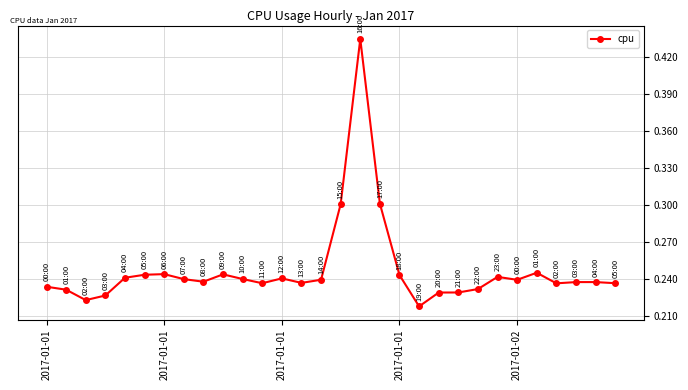

True or false: the data has more than 2 interior local peaks.

True